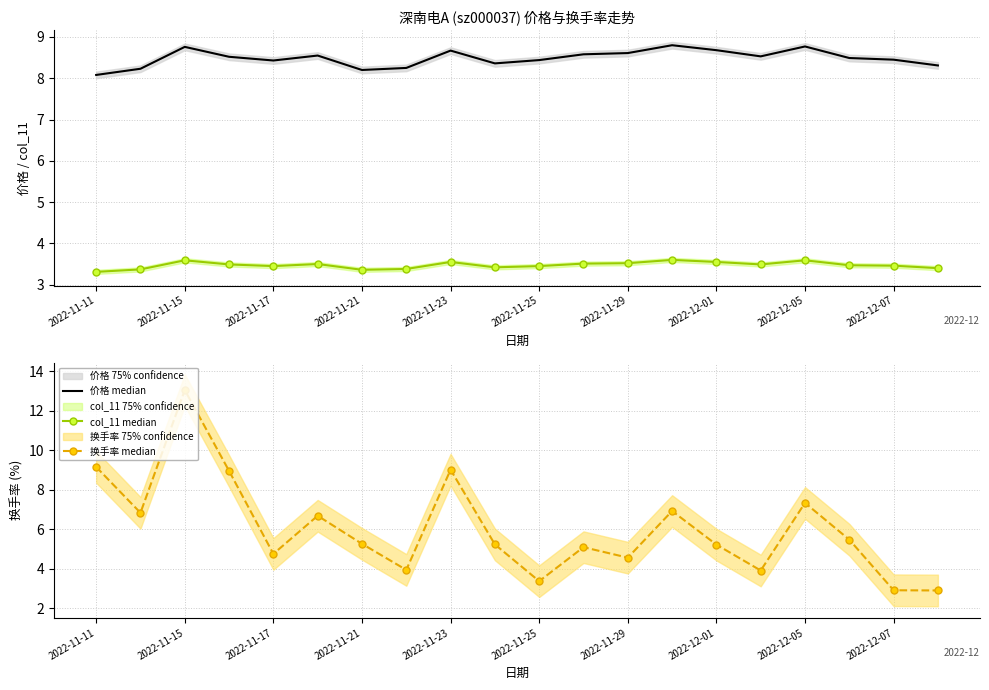

What is the maximum value for 换手率 median?

13.0